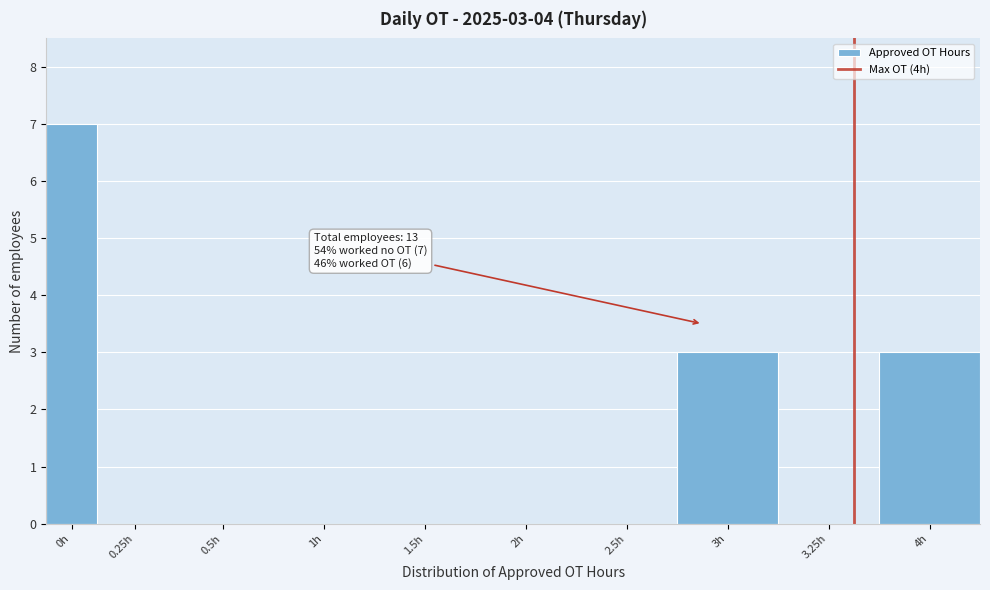

Reading right to left, what are all the values shown in this chart?

4h=3	3.25h=0	3h=3	2.5h=0	2h=0	1.5h=0	1h=0	0.5h=0	0.25h=0	0h=7